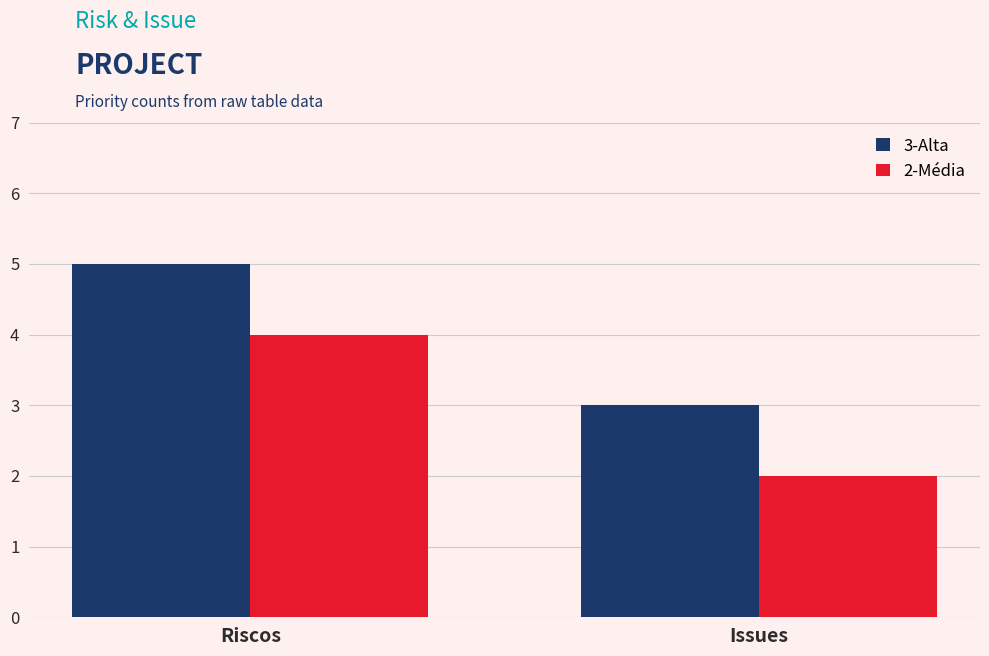

How many groups of bars are there?

2